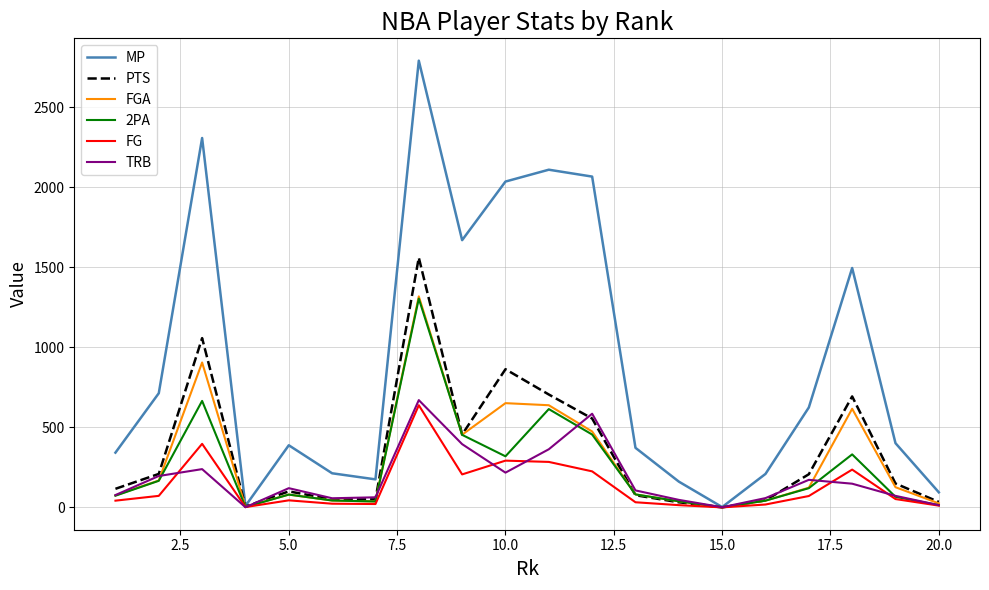

What is the maximum value for PTS?

1560